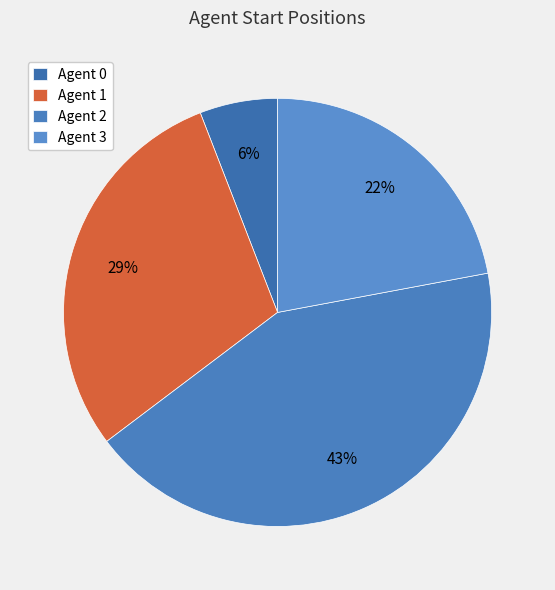

What is the largest slice in the pie chart?

Agent 2